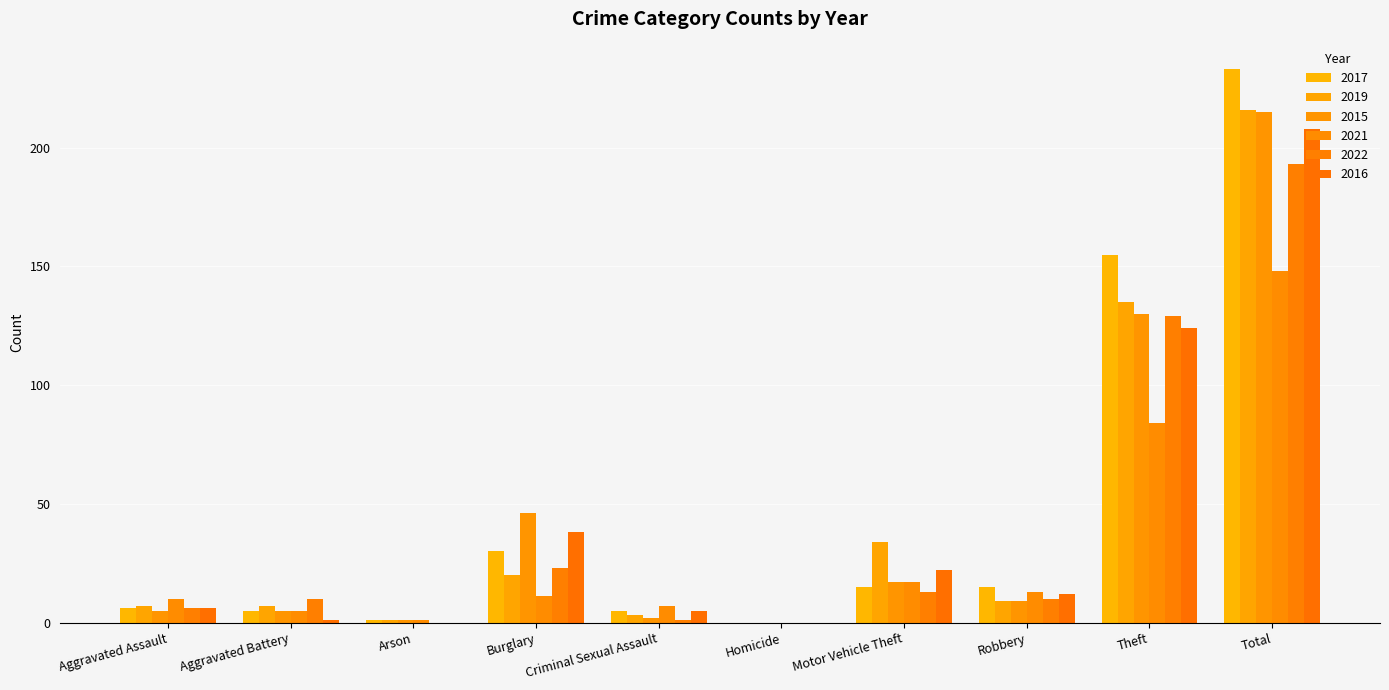

What is the value of the 2022 bar at the 2nd from the left?

10